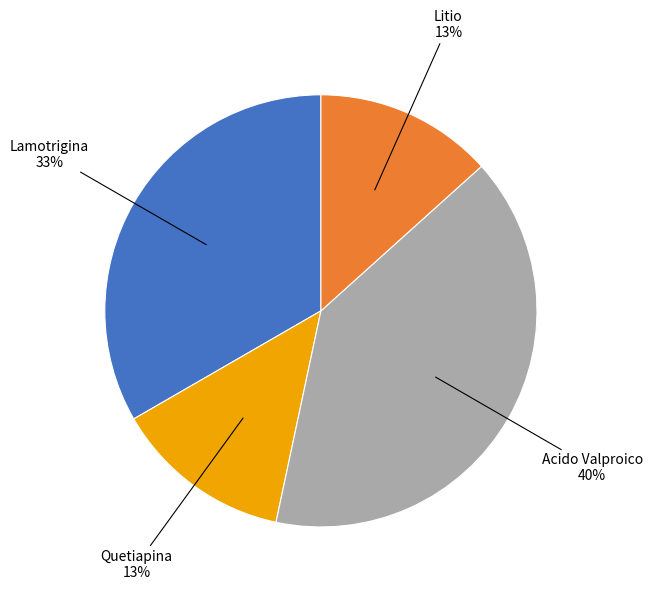

To the nearest percent, what is the difference between the largest and smallest slice percentages?

27%